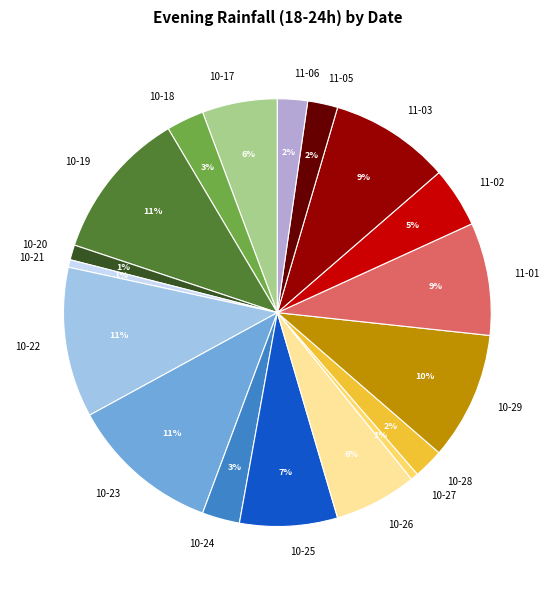

Combined, do 10-28 and 10-25 account for over 50%?

No